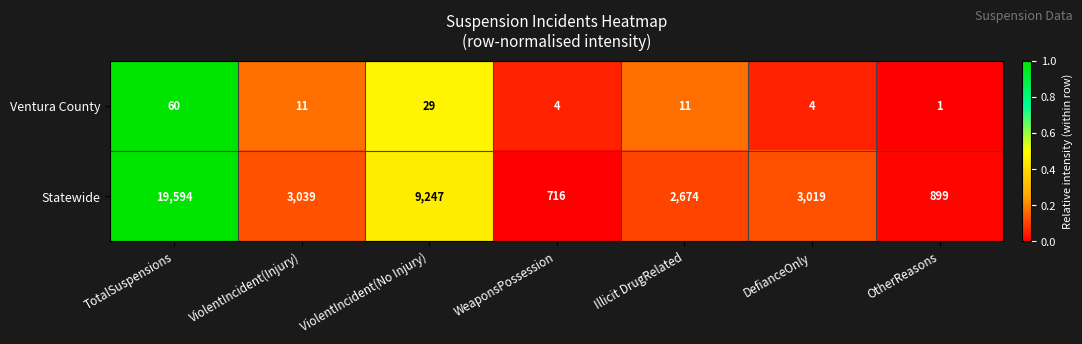

The value of Ventura County at ViolentIncident(No Injury) is 52. True or false?

False